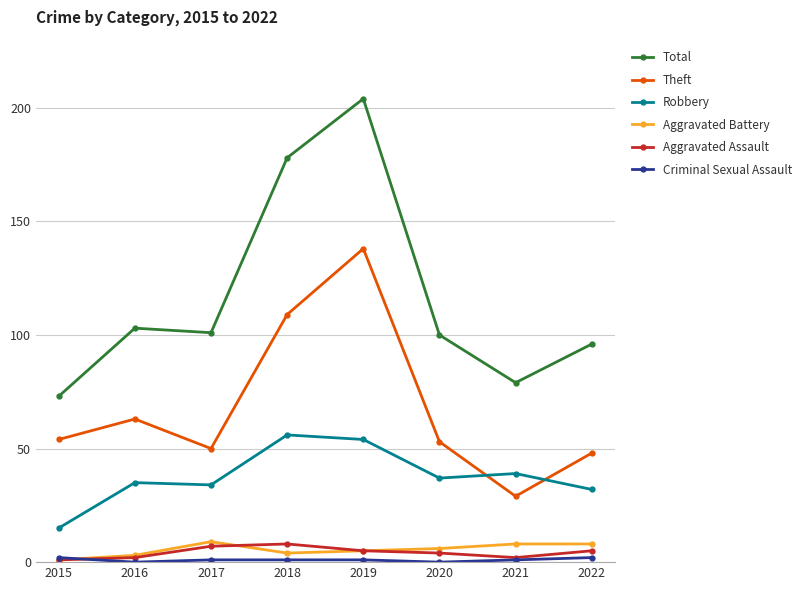

At how many categories does at least one series exceed 158?

2